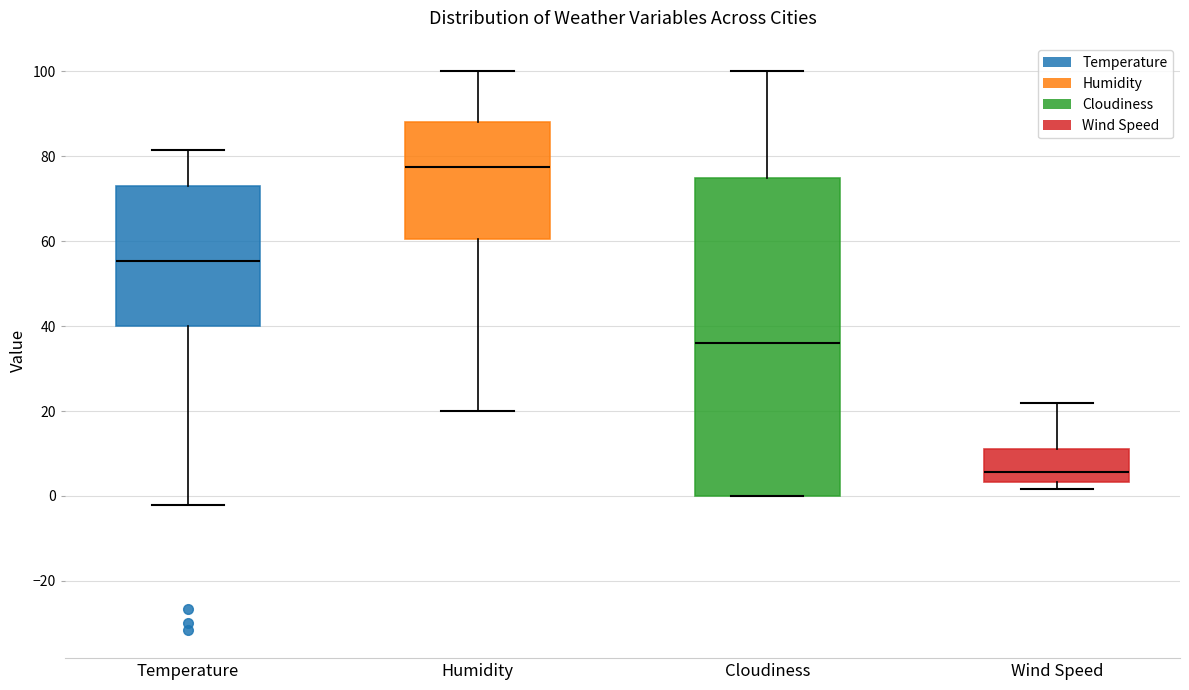

Comparing the boxes themselves (not the whiskers), which one is the tallest?

Cloudiness